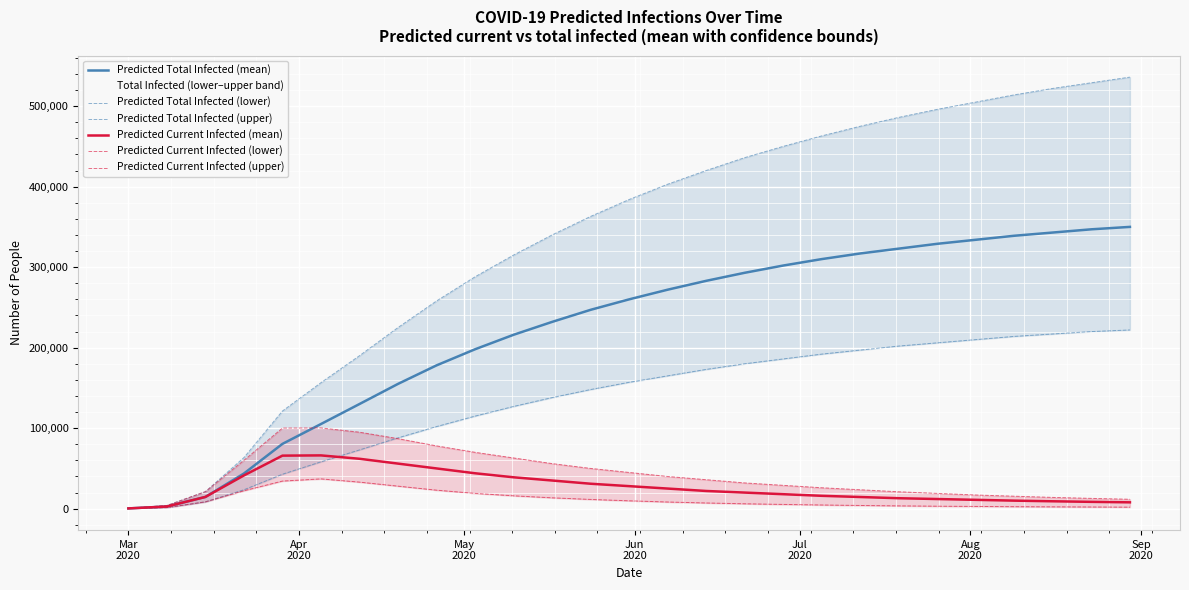

What is the maximum value for Predicted Current Infected (mean)?

66191